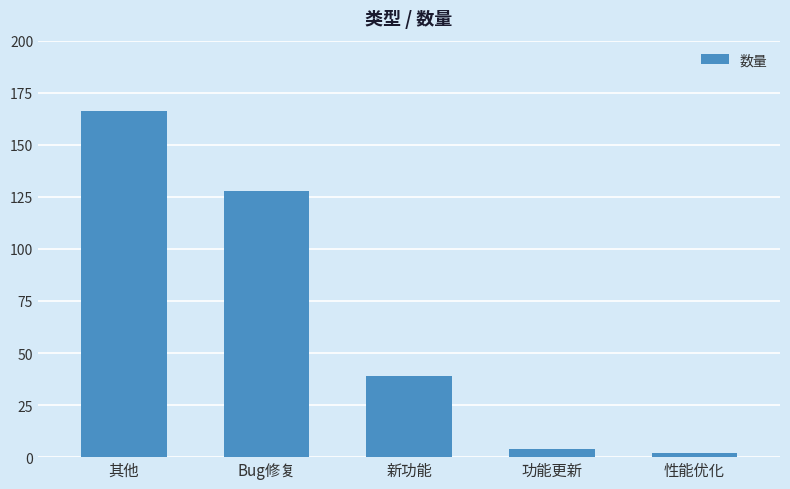

Read the value at 其他.

166